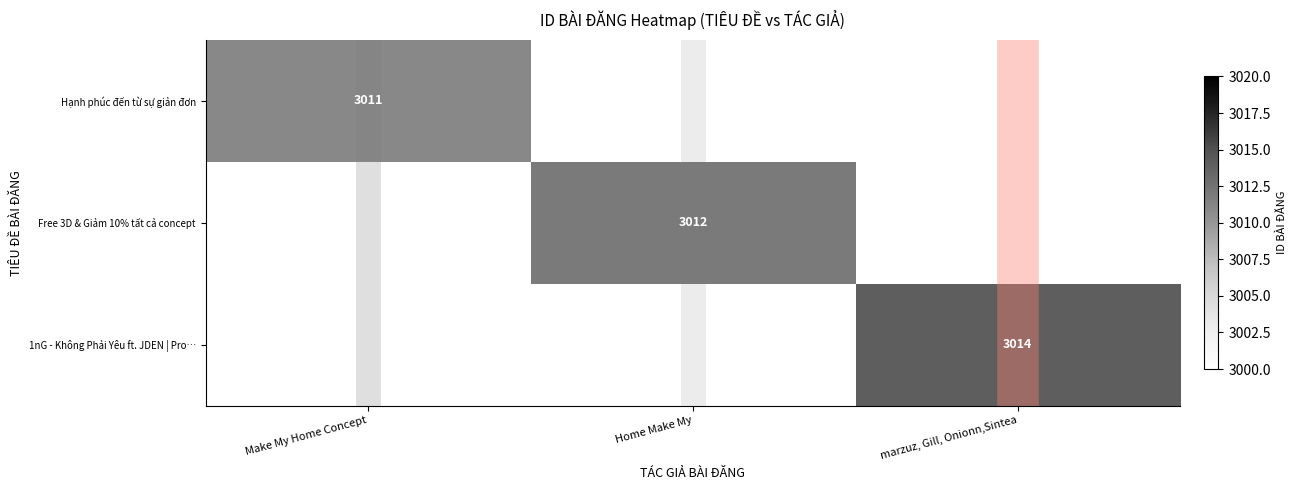

The value of Hạnh phúc đến từ sự giản đơn at Make My Home Concept is 3011. True or false?

True